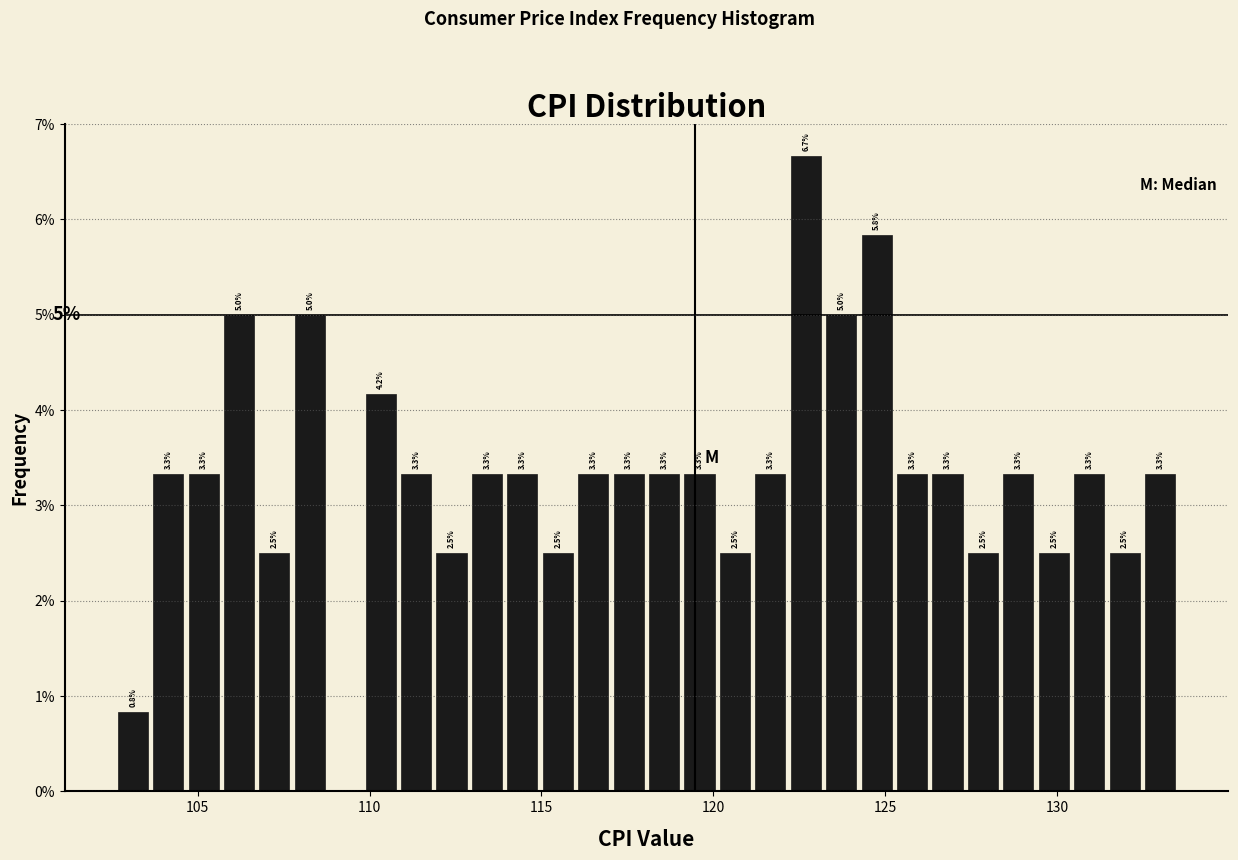

Read against the x-axis, roughly where is the centre of the tallest bar?

122.5